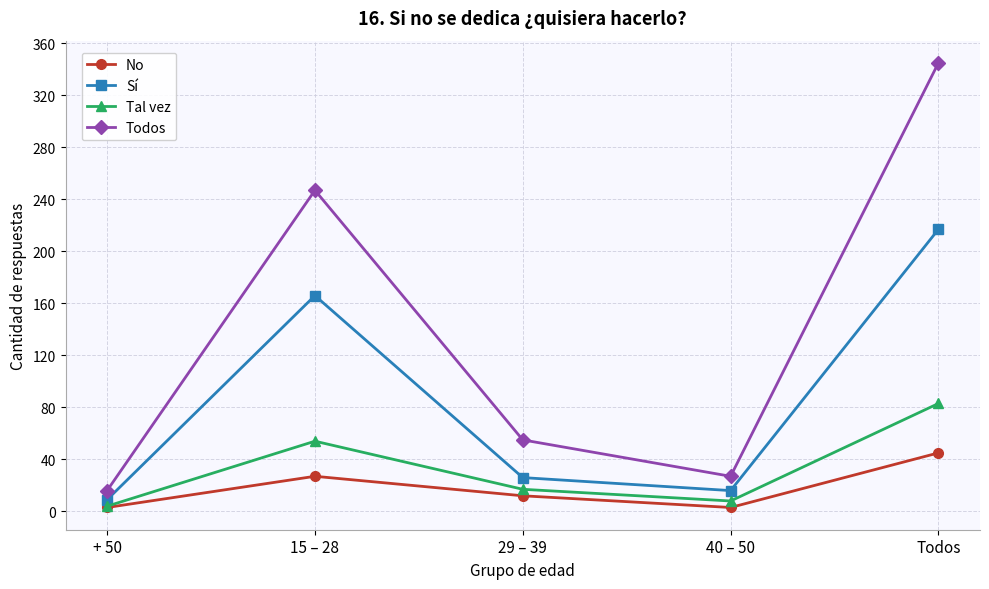

Read the Sí value at + 50, to the nearest 5.

10